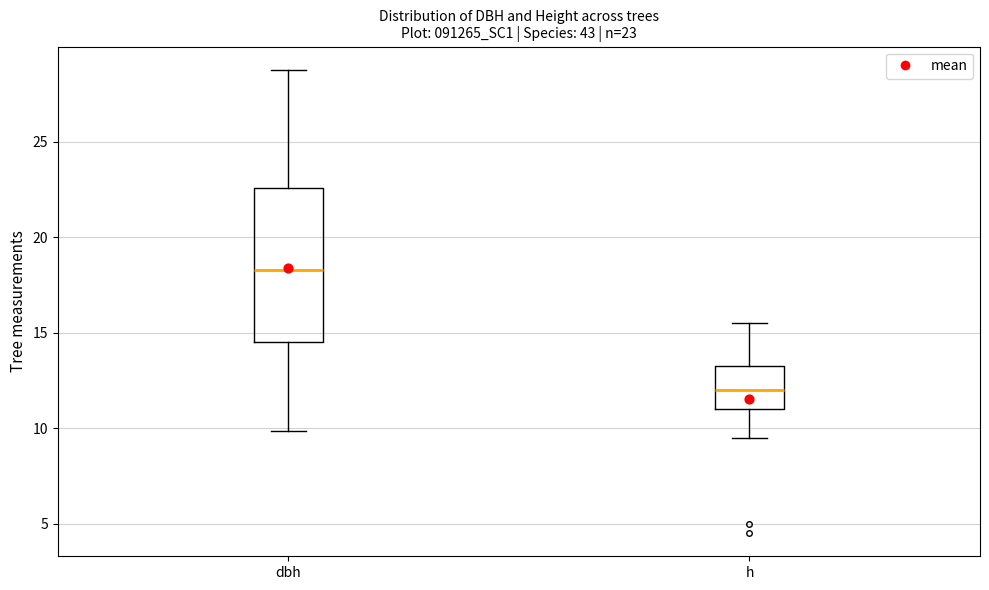

Which box's median line is the lowest?

h